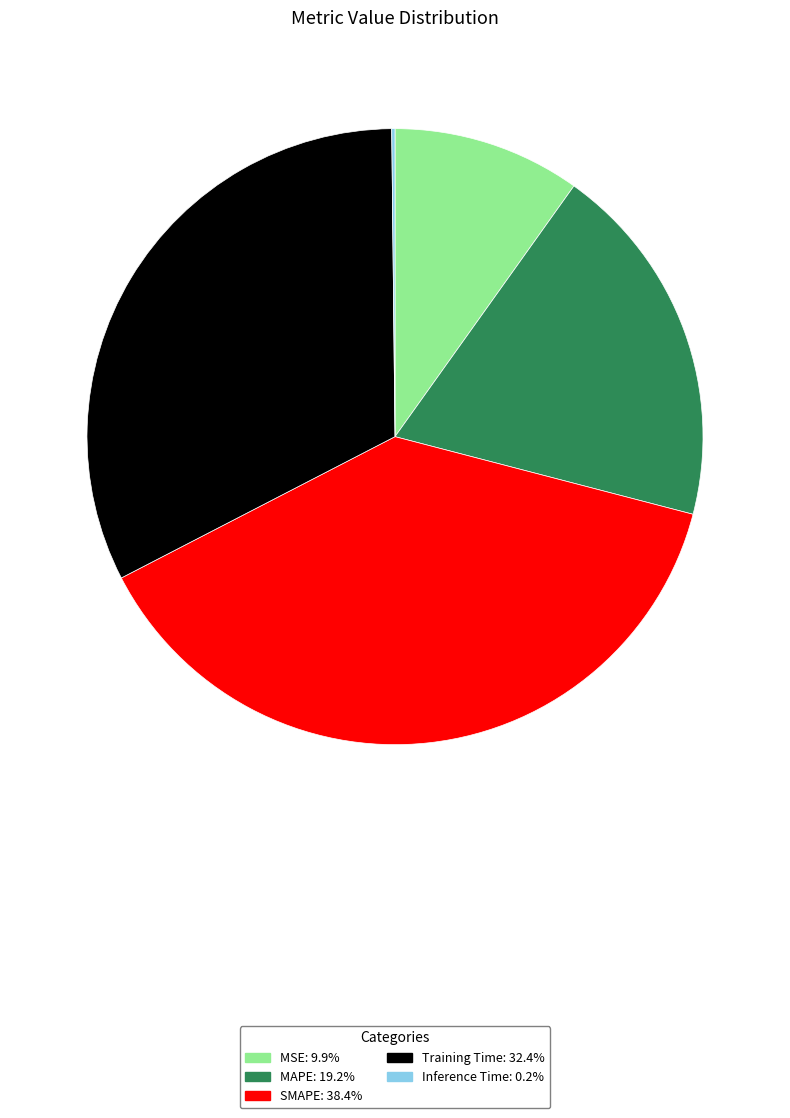

Does Training Time: 32.4% represent more than half of the total?

No